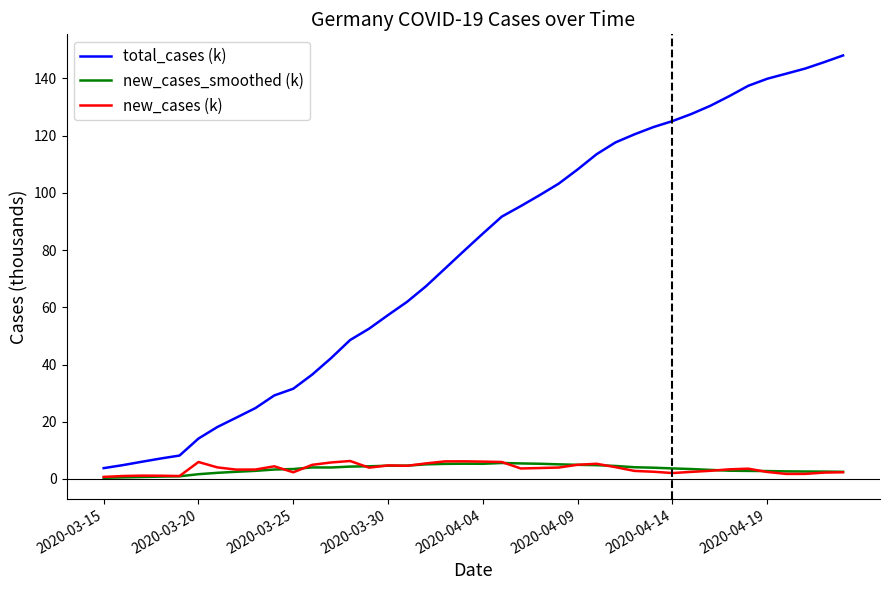

Which series has the largest total across all categories?

total_cases (k)